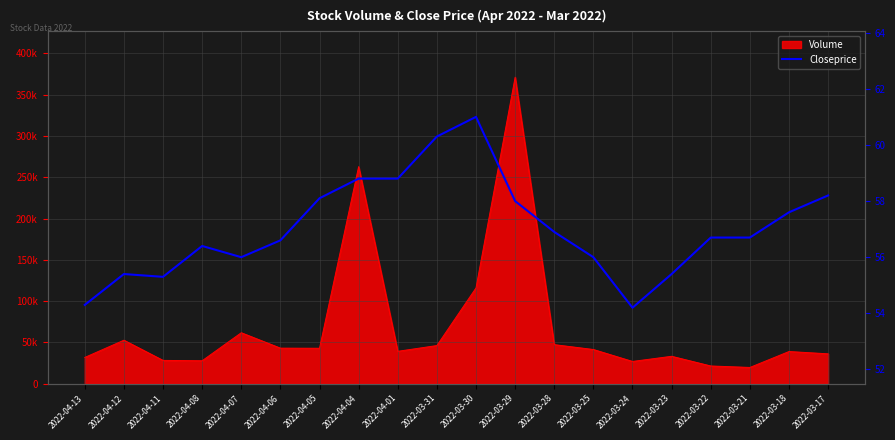

Which label corresponds to the smallest value in the chart?

2022-03-24